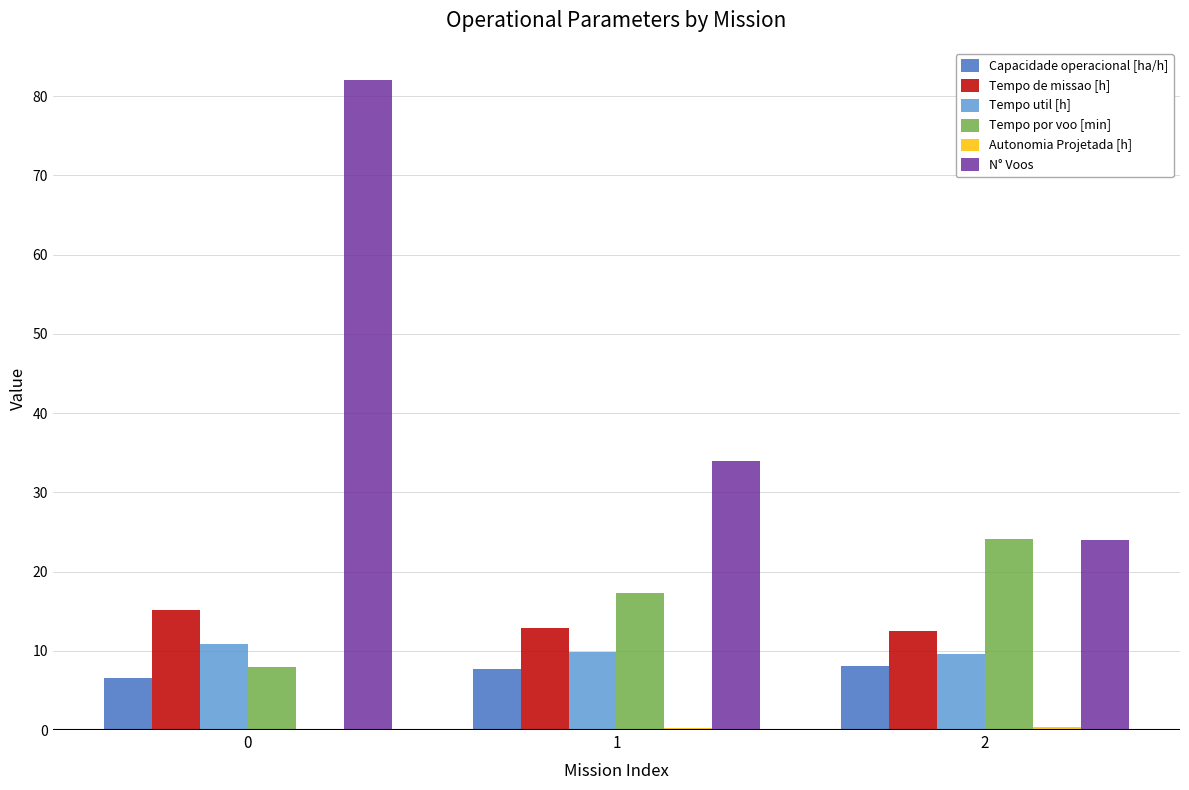

Which series changed the most between 0 and 1?

N° Voos